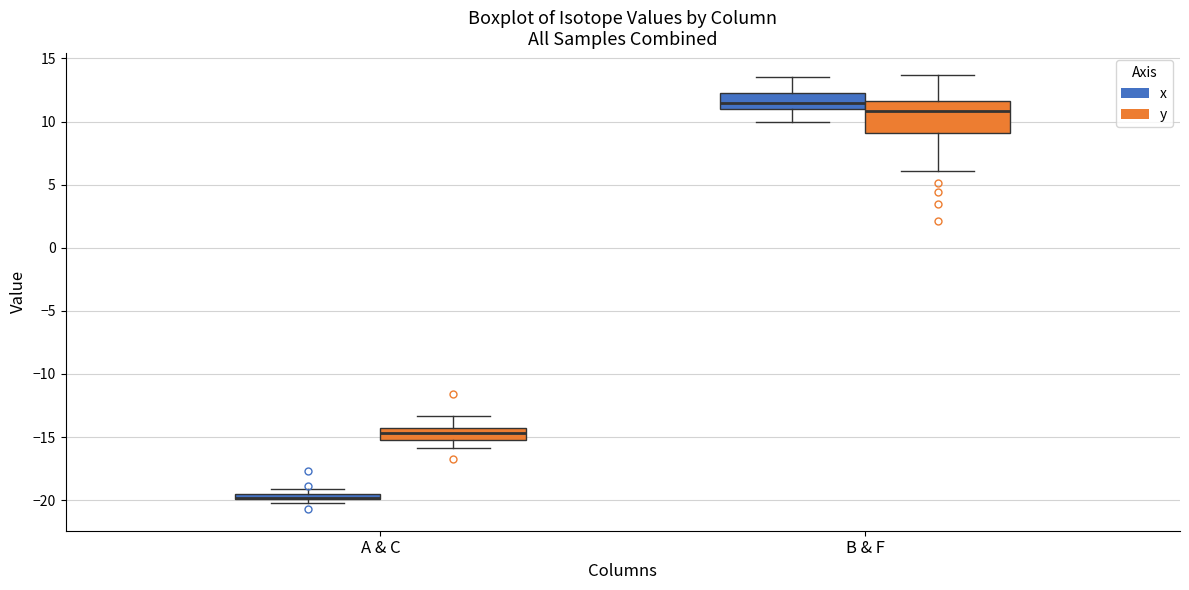

Where is the lower edge of the box for A & C (x) on the y-axis? The values are not printed on the chart, so give them approximately, as read against the axis.

-20.0